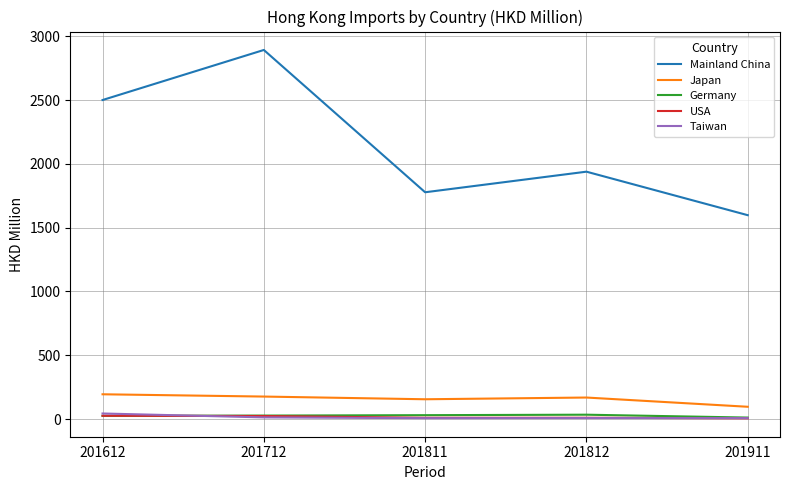

What are all the series names shown in the legend?

Mainland China, Japan, Germany, USA, Taiwan